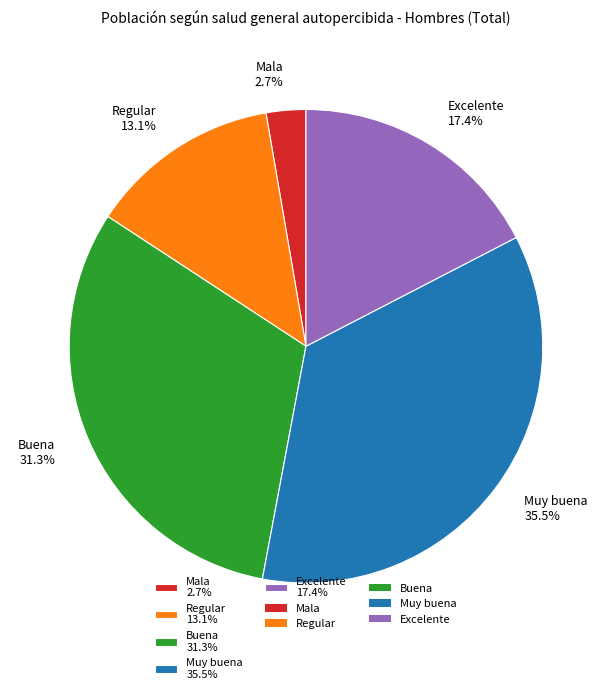

To the nearest percent, what is the difference between the Excelente and Muy buena slice percentages?

18%